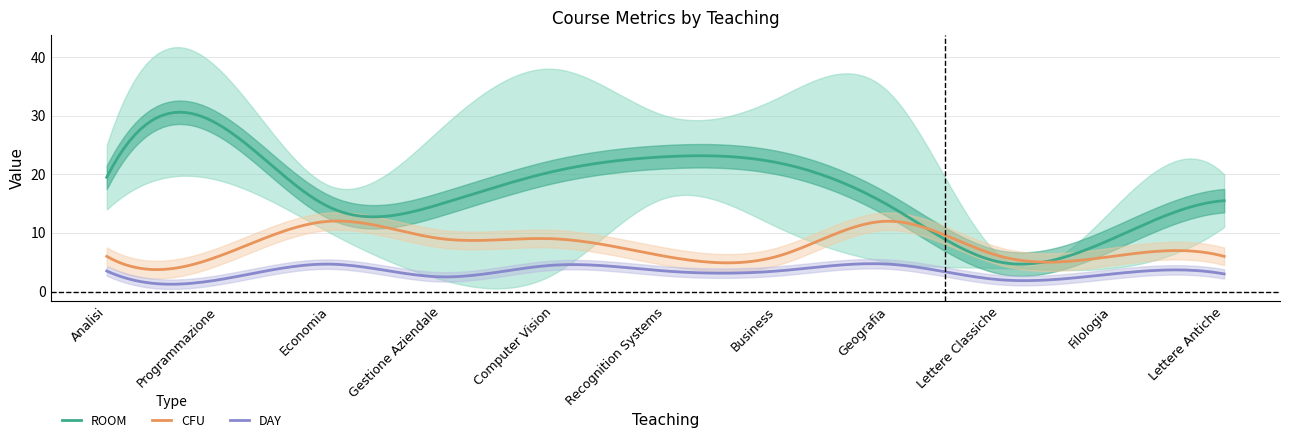

Where is the first local maximum for CFU?

Economia